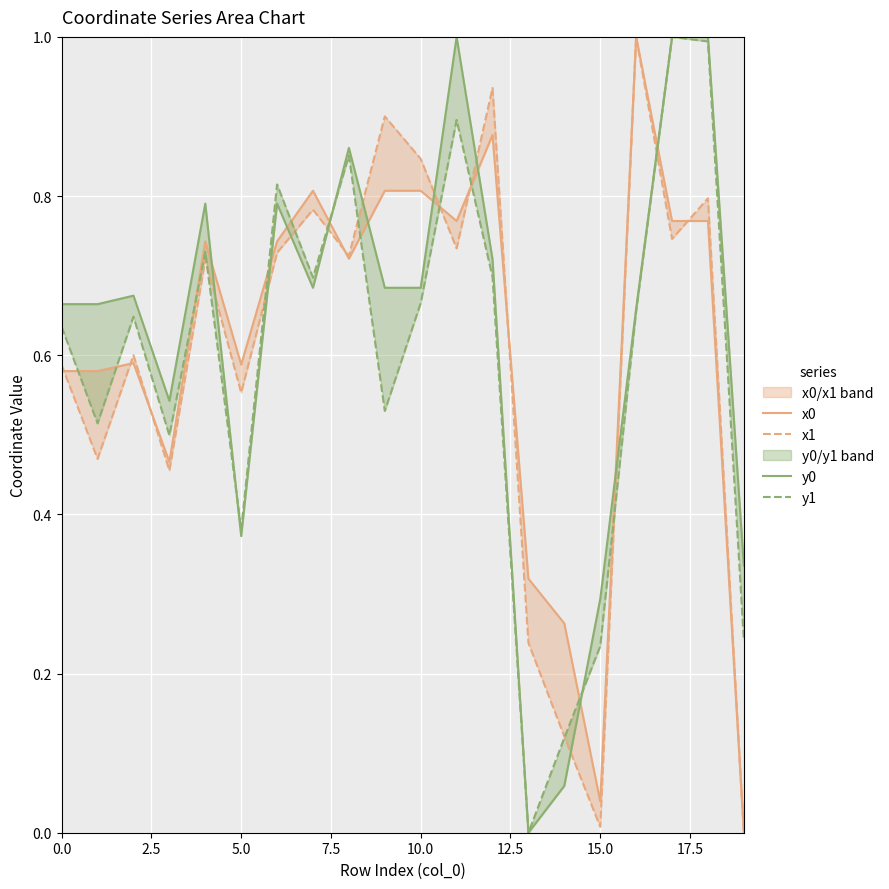

Which series has the widest spread of values?

x0